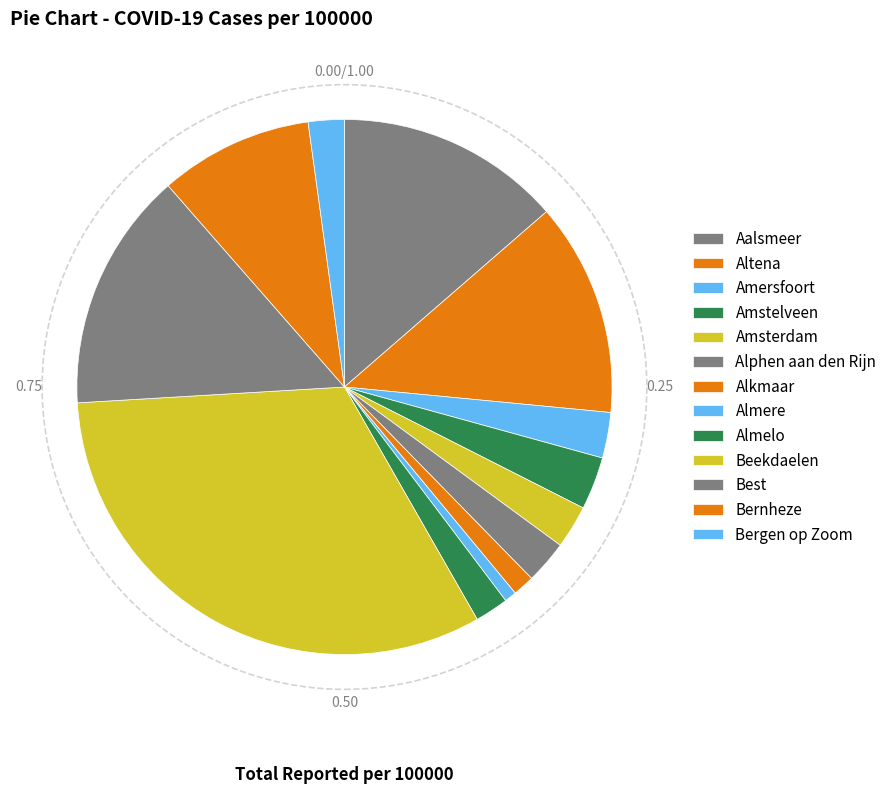

Is it true that Aalsmeer is 14% of the pie?

True